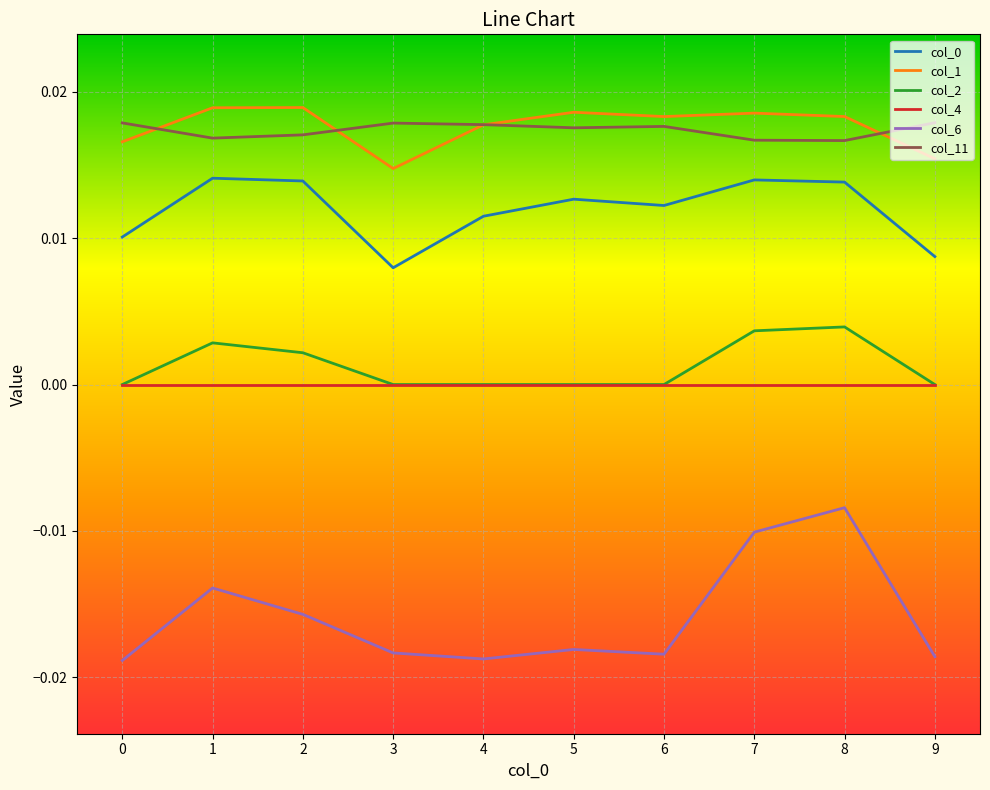

Which series has the largest range (max minus min)?

col_6